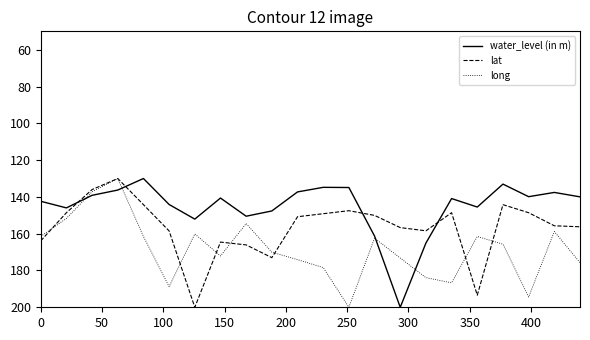

What is the minimum value shown in the chart?

130.0